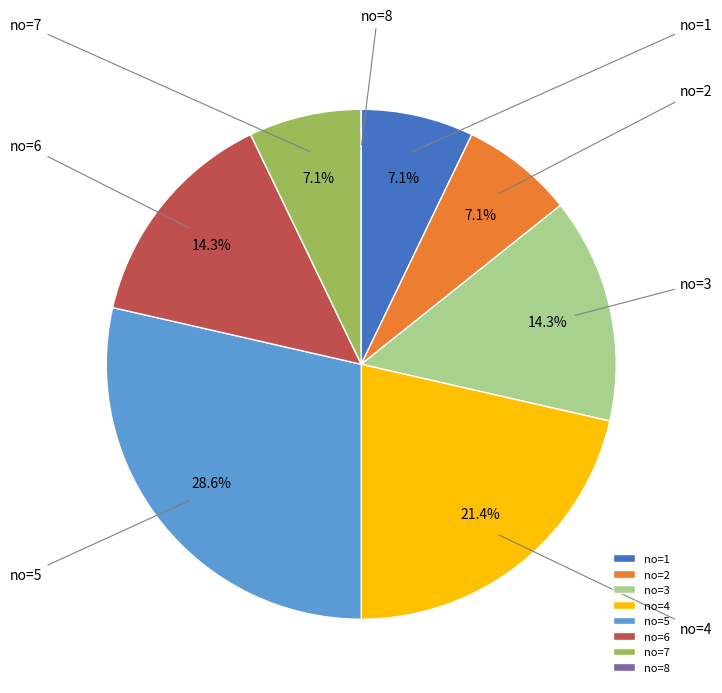

What is the largest slice in the pie chart?

no=5